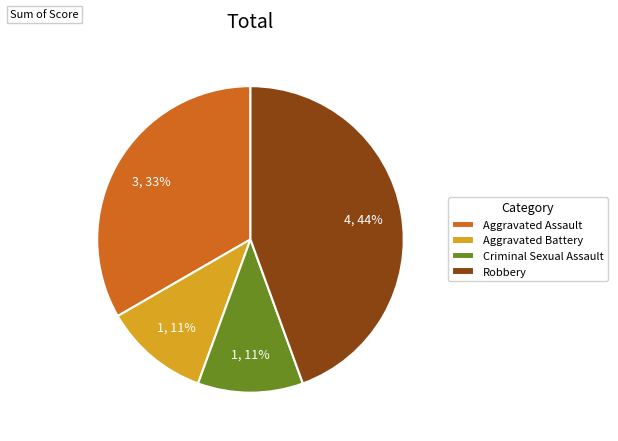

The Aggravated Assault slice represents 33% of the pie. True or false?

True